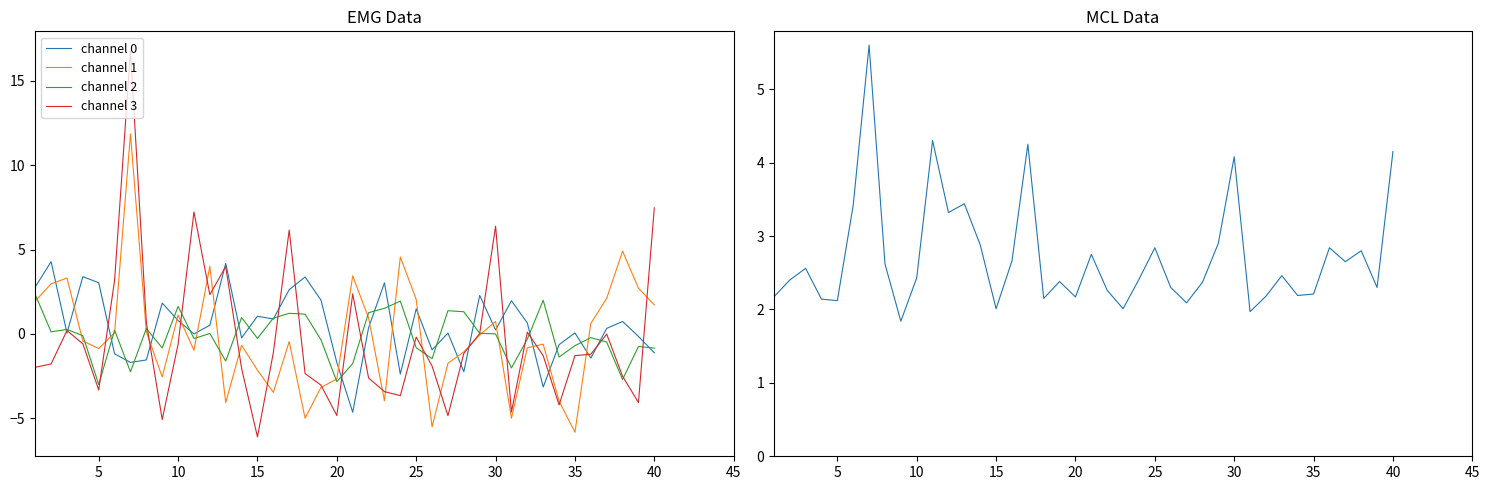

What is the difference between the second highest and minimum values in the channel 2 series?

5.0